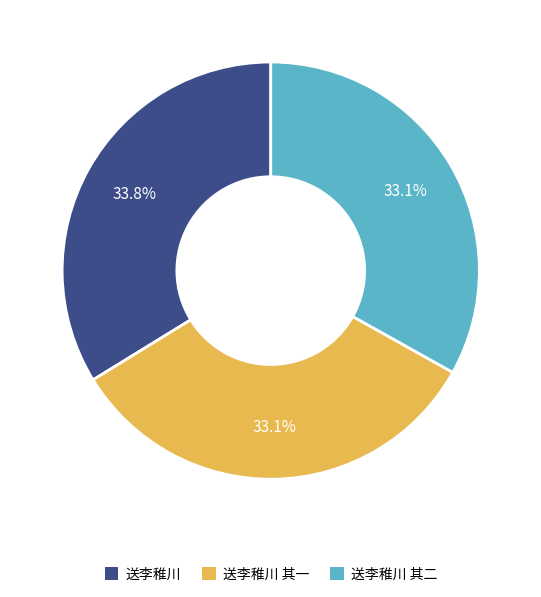

What is the total percentage of 送李稚川 其二 and 送李稚川?

66.9%